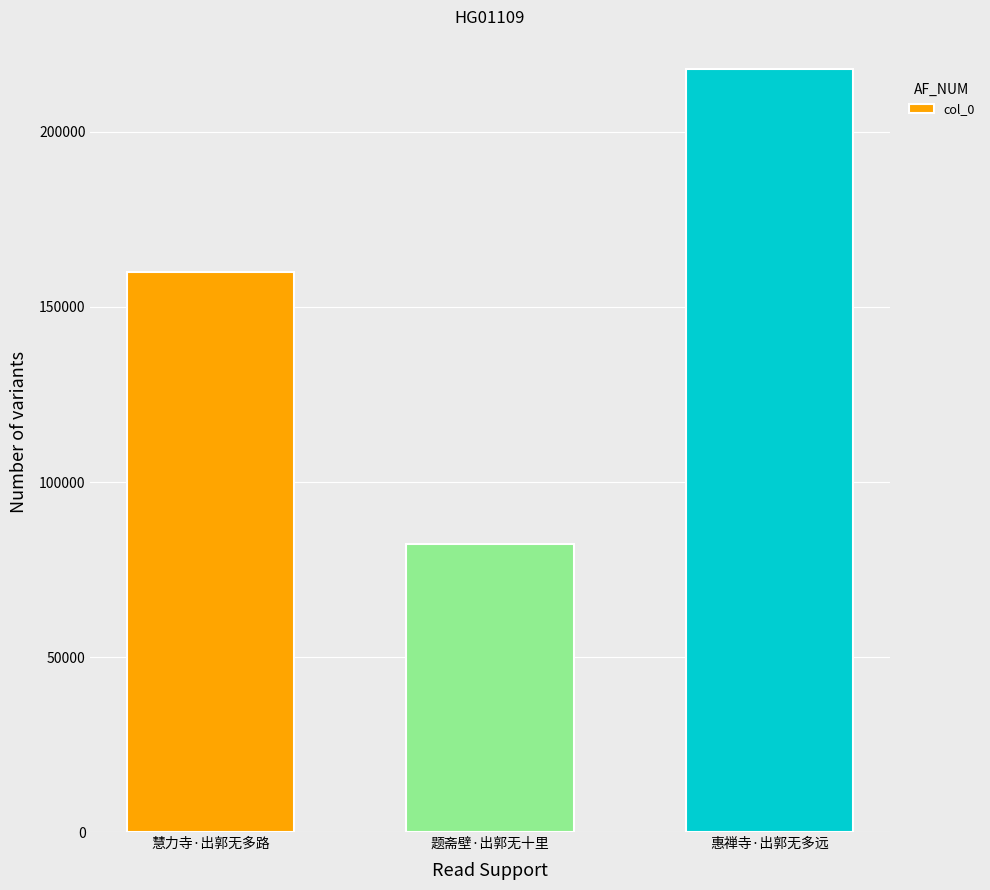

Reading left to right, what are all the values shown in this chart?

慧力寺·出郭无多路=160104	题斋壁·出郭无十里=82372	惠禅寺·出郭无多远=217864